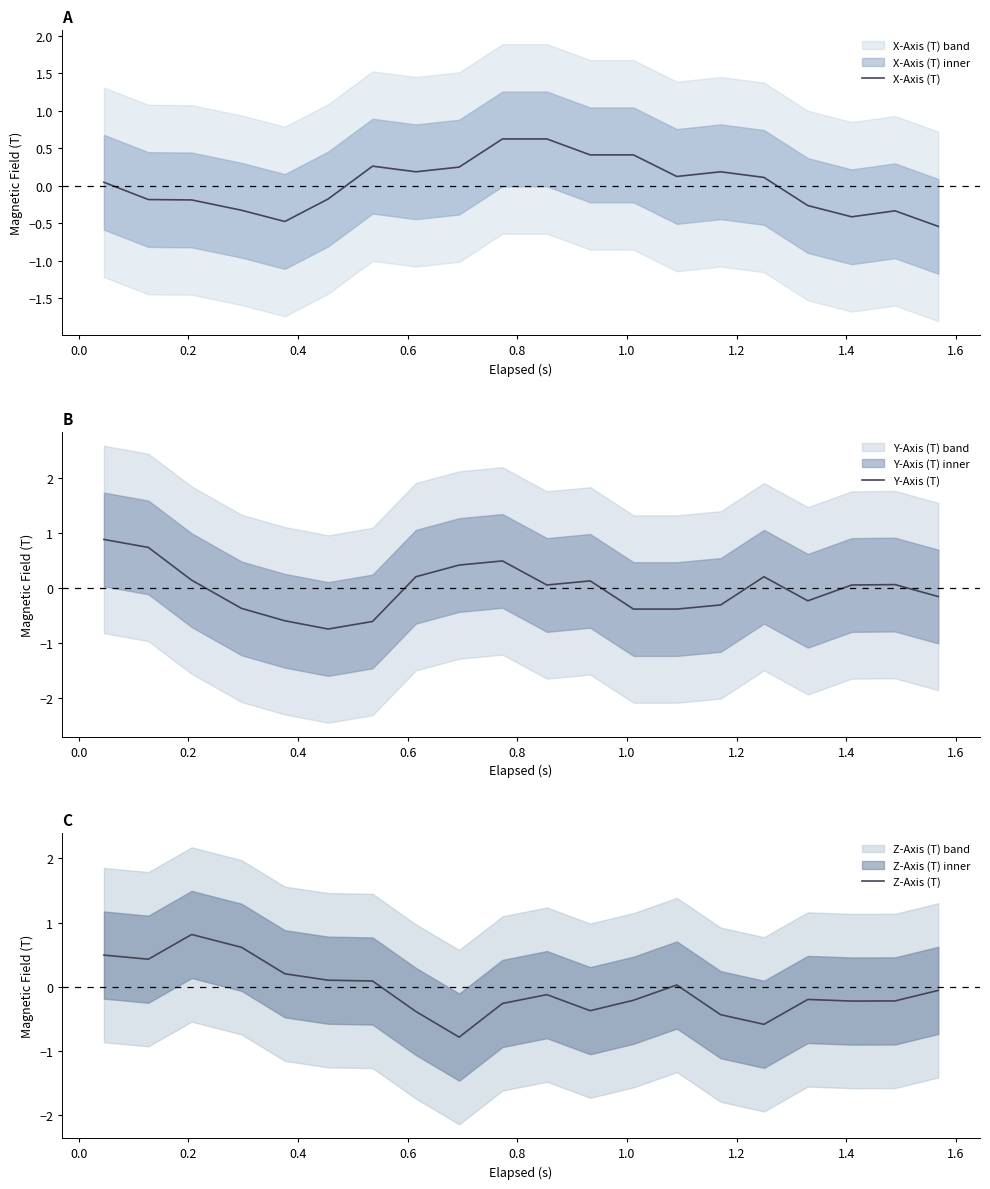

How many values in the X-Axis (T) series are below 0?

9